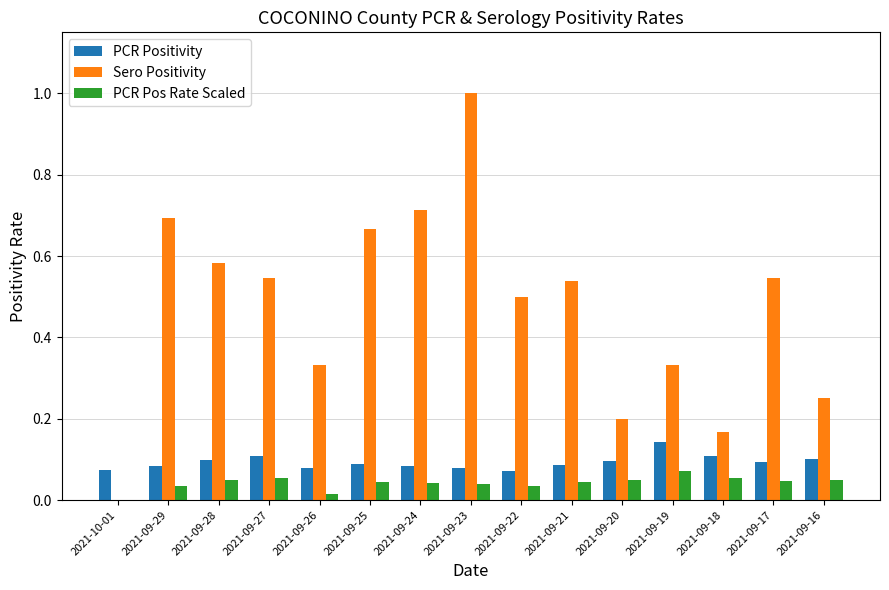

Is the value of PCR Positivity at 2021-09-24 greater than the value of PCR Pos Rate Scaled at 2021-09-16?

Yes